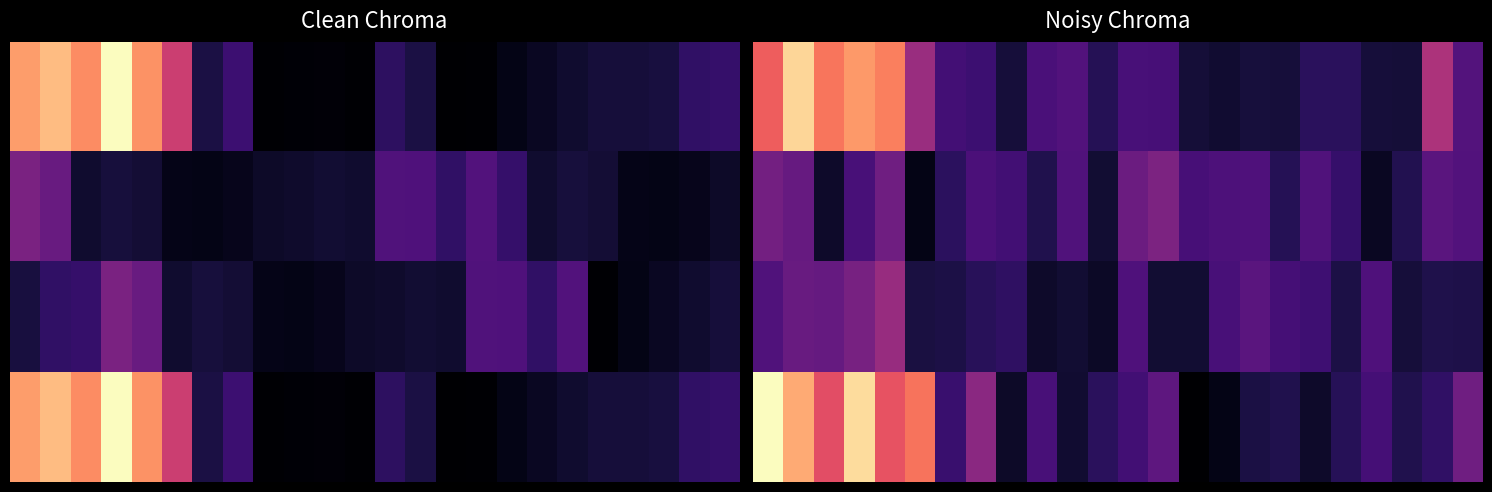

What is the total value across all series at 6?

19.5